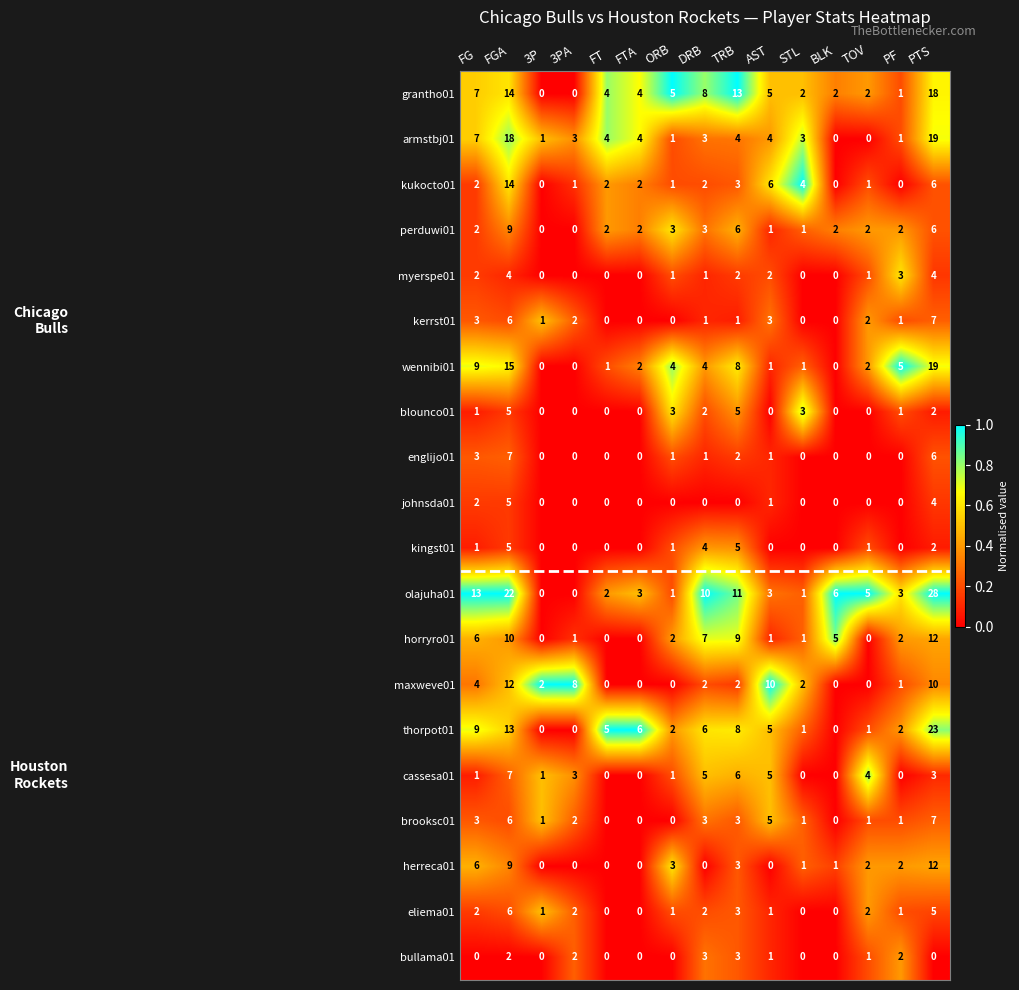

What is the maximum value shown in the chart?

28